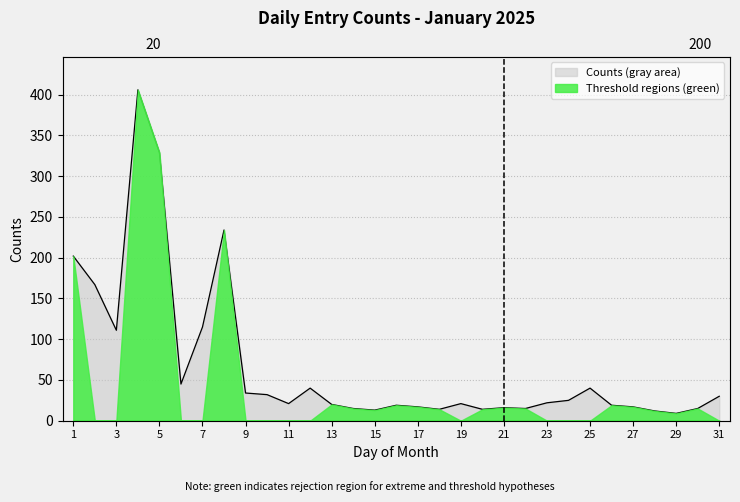

Reading right to left, what are all the values shown in this chart?

31=30	30=15	29=9	28=12	27=17	26=19	25=40	24=25	23=22	22=15	21=16	20=14	19=21	18=14	17=17	16=19	15=13	14=15	13=20	12=40	11=21	10=32	9=34	8=234	7=115	6=45	5=329	4=406	3=111	2=167	1=202